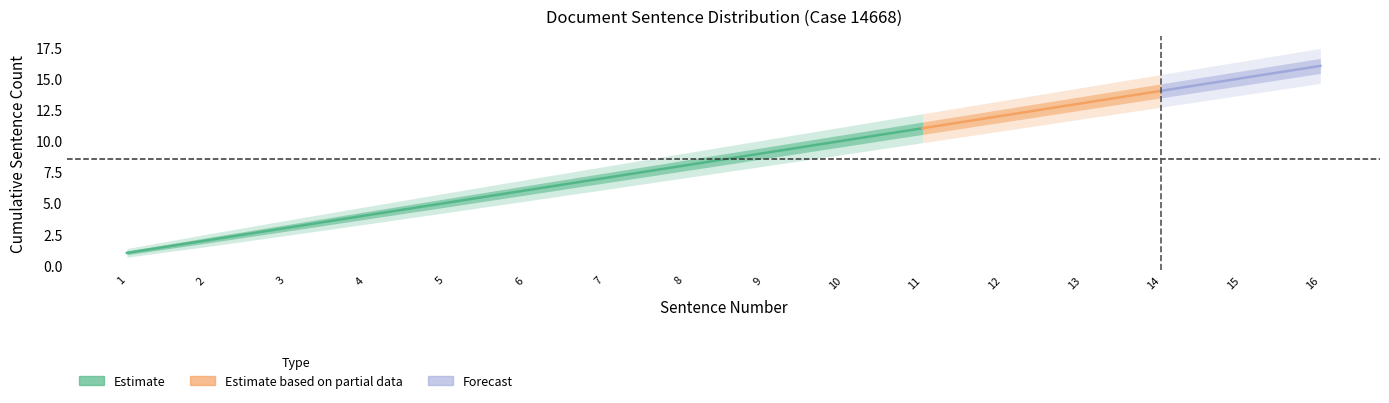

Rank the categories by value from lowest to highest.

1, 2, 3, 4, 5, 6, 7, 8, 9, 10, 11, 12, 13, 14, 15, 16